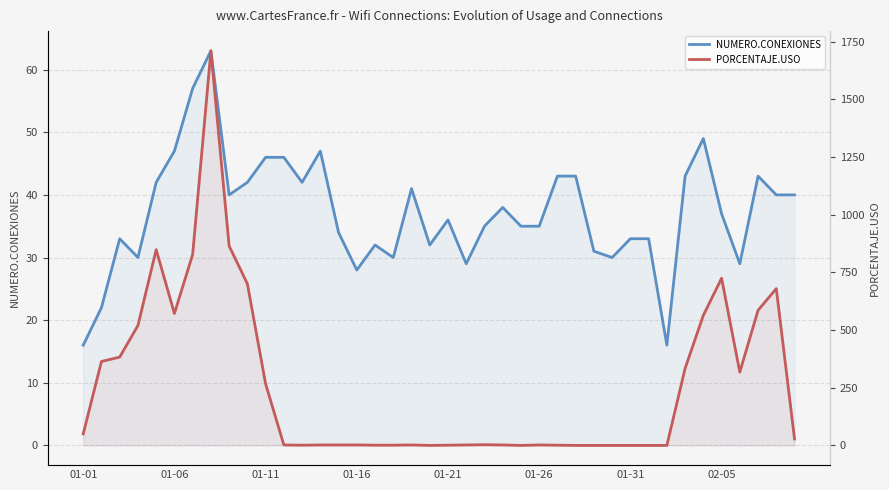

Reading left to right, list all the values displayed in this chart.

NUMERO.CONEXIONES: 16	22	33	30	42	47	57	63	40	42	46	46	42	47	34	28	32	30	41	32	36	29	35	38	35	35	43	43	31	30	33	33	16	43	49	37	29	43	40	40
PORCENTAJE.USO: 50	364	383	520	849	572	828	1711	865	701	267	2	1	2	2	2	1	1	2	0	1	2	3	2	0	2	1	0	0	0	0	0	0	334	564	725	318	586	680	28